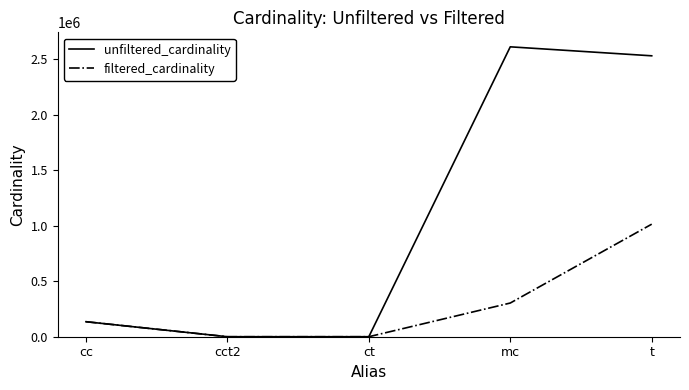

What value does the filtered_cardinality series have at cc, to the nearest 100?

135100